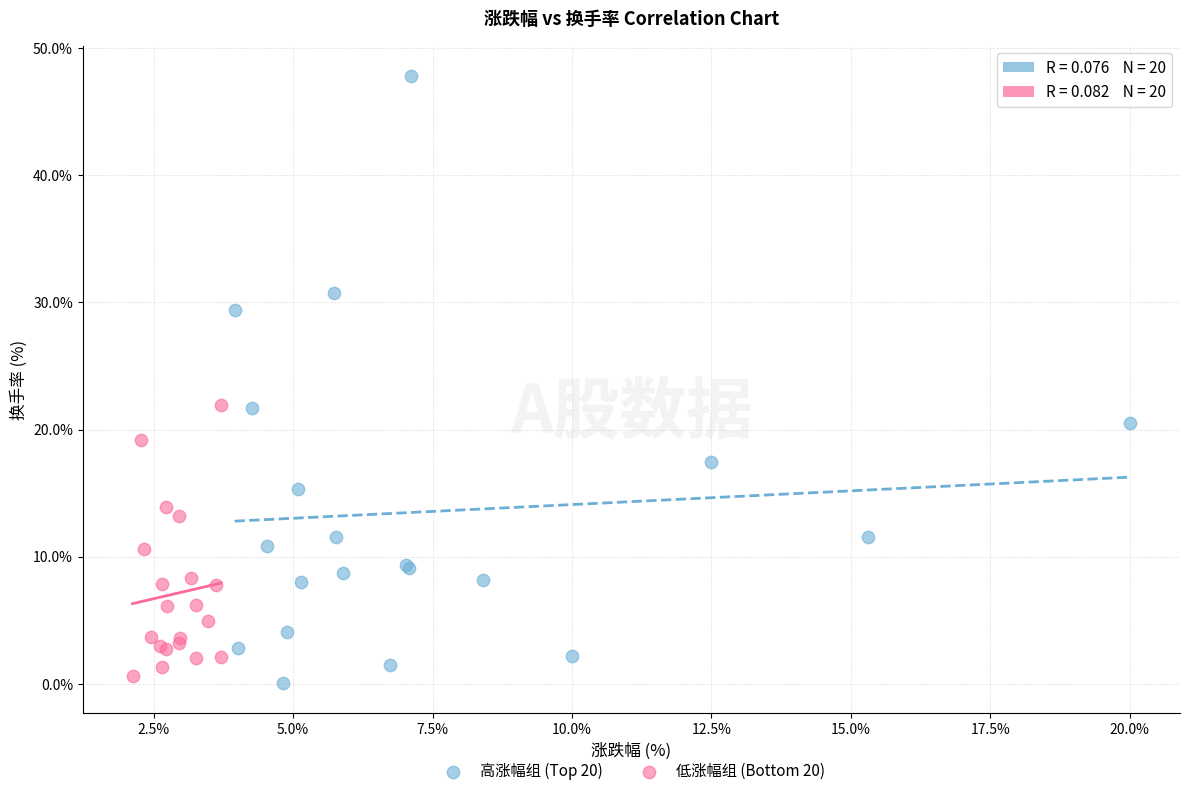

Which series reaches the maximum Y coordinate?

高涨幅组 (Top 20)